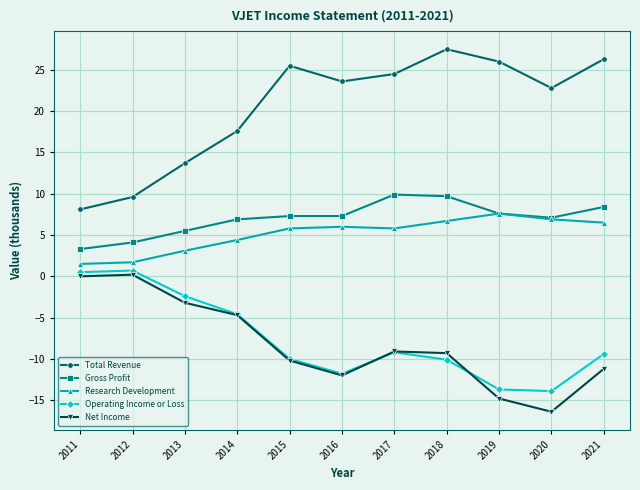

How many lines are shown in the chart?

5